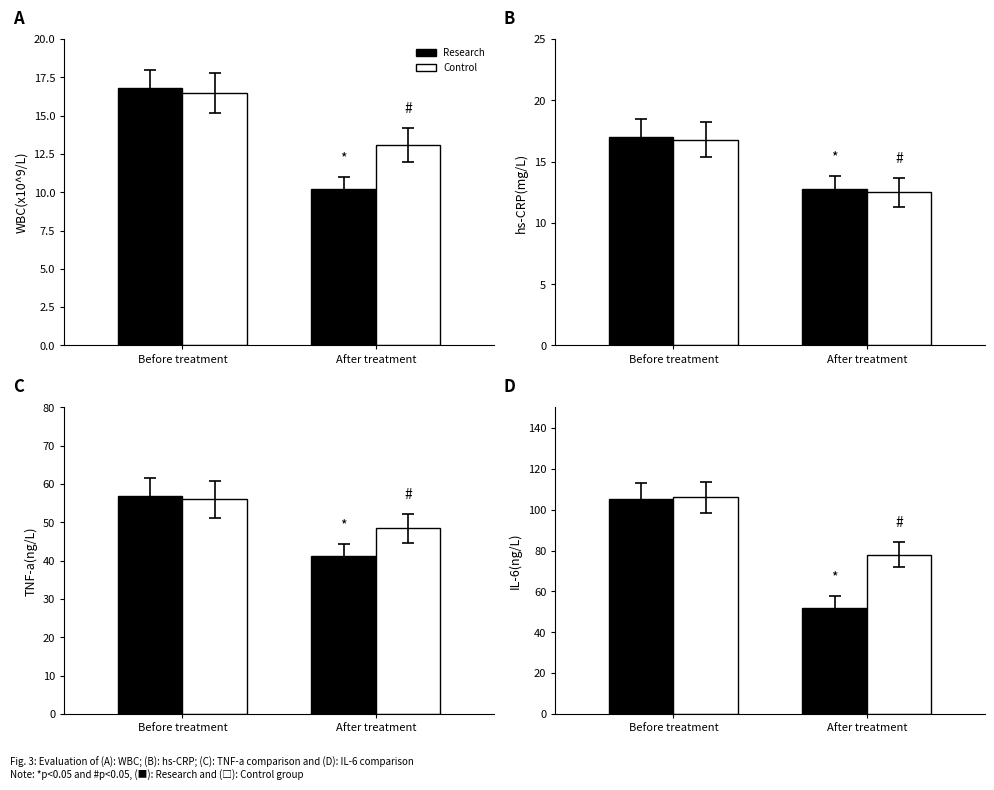

What is the value of the Control bar at the 2nd from the left?

78